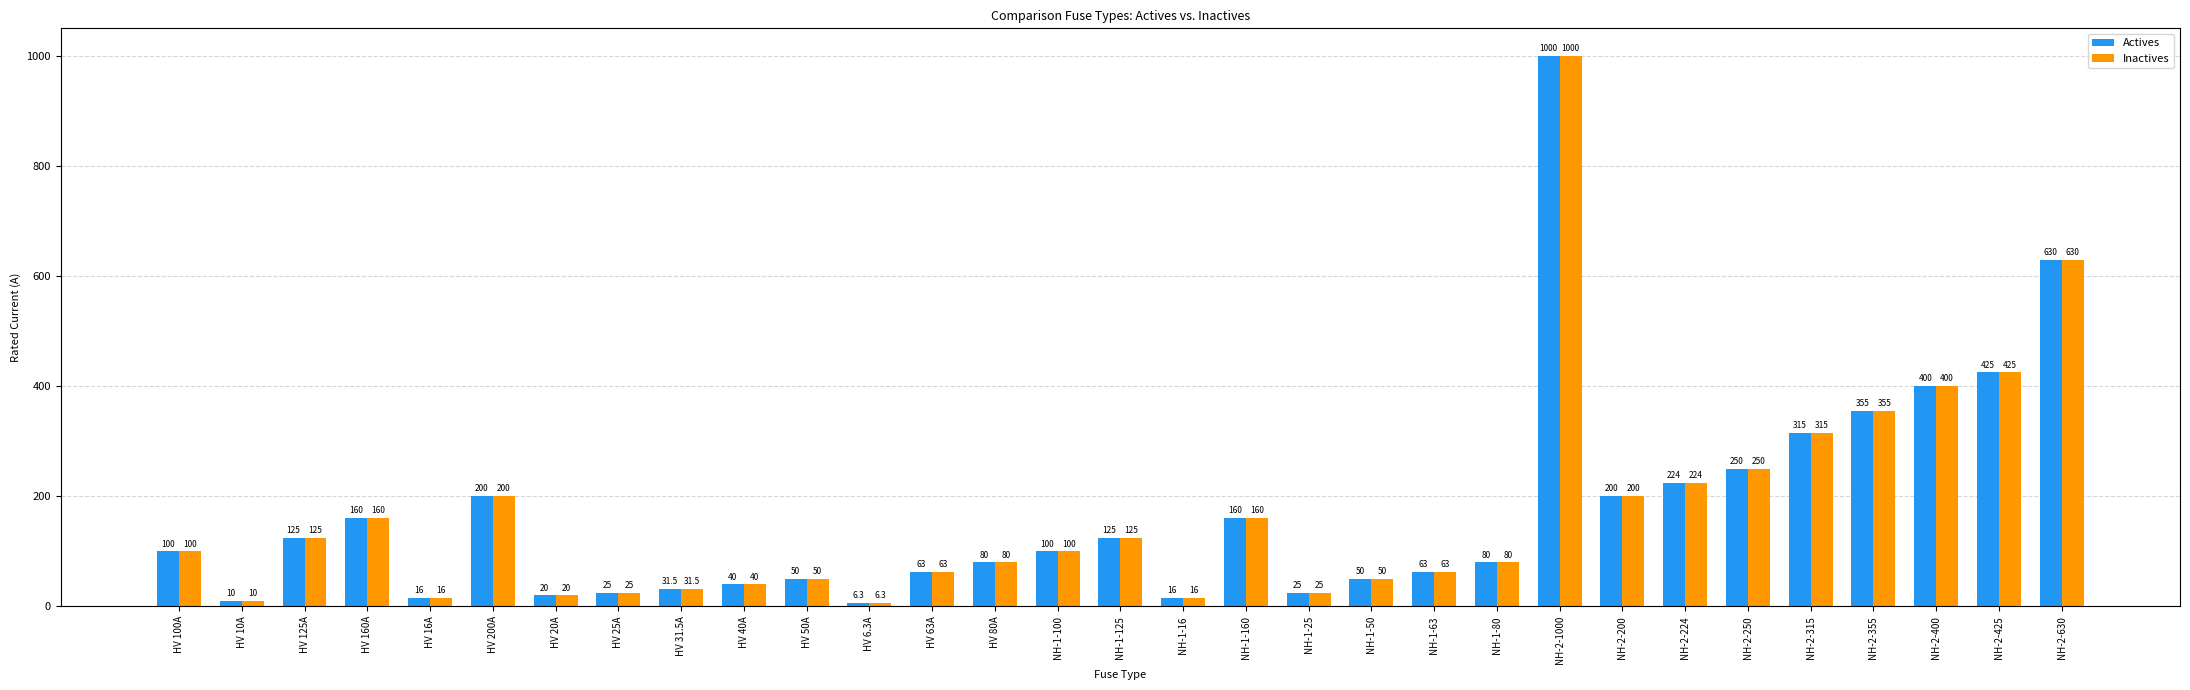

The value of Inactives at NH-2-400 is 400.0. True or false?

True